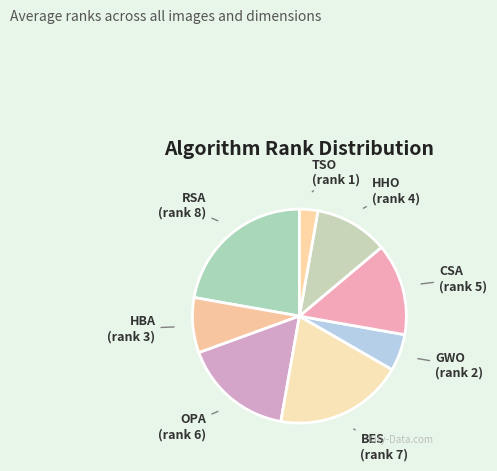

Combined, do BES and CSA account for over 50%?

No